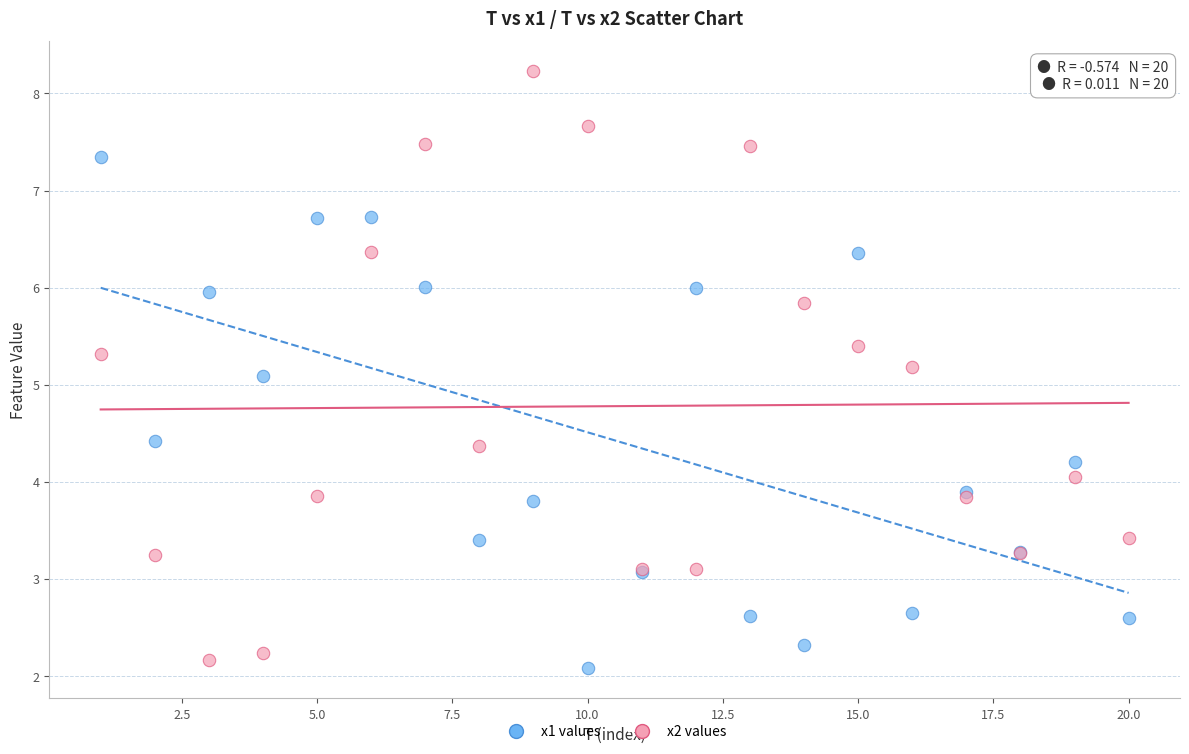

Which series contains the highest Y value?

x2 values